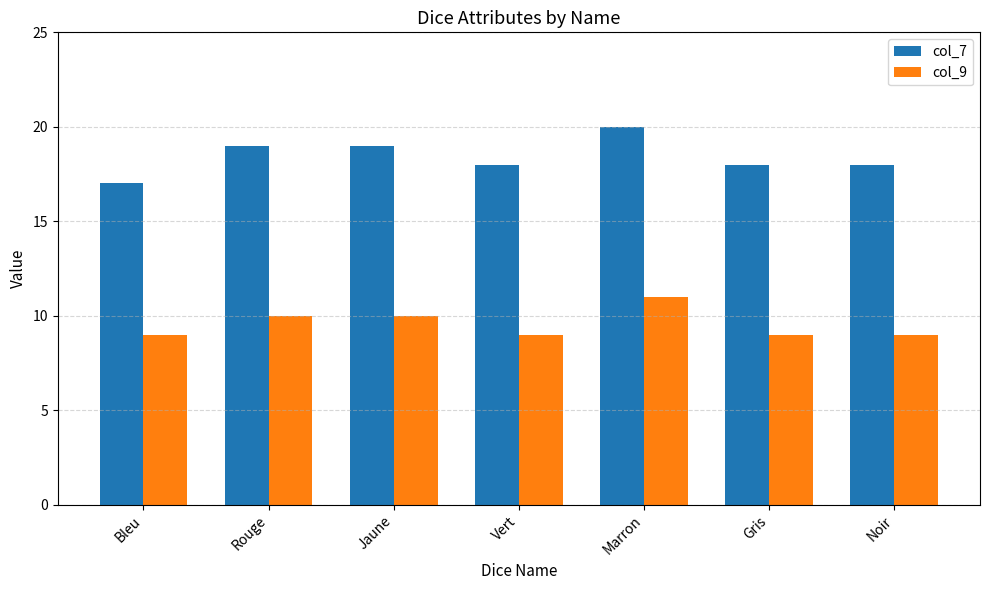

Rank the series at Vert from lowest to highest value.

col_9, col_7